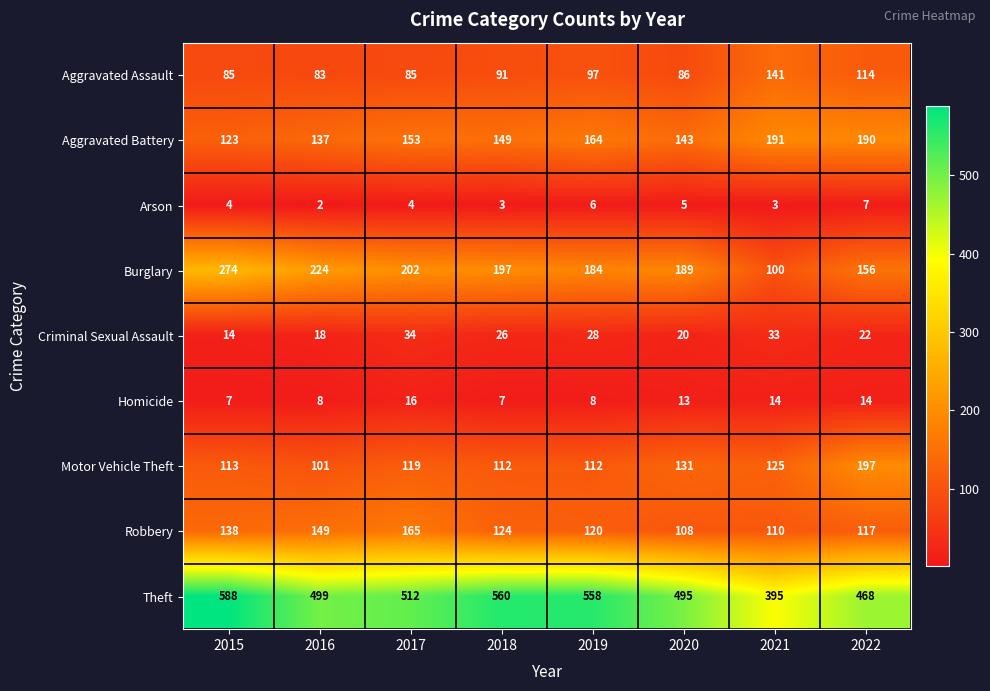

Is it true that Aggravated Battery equals 137 at 2016?

True